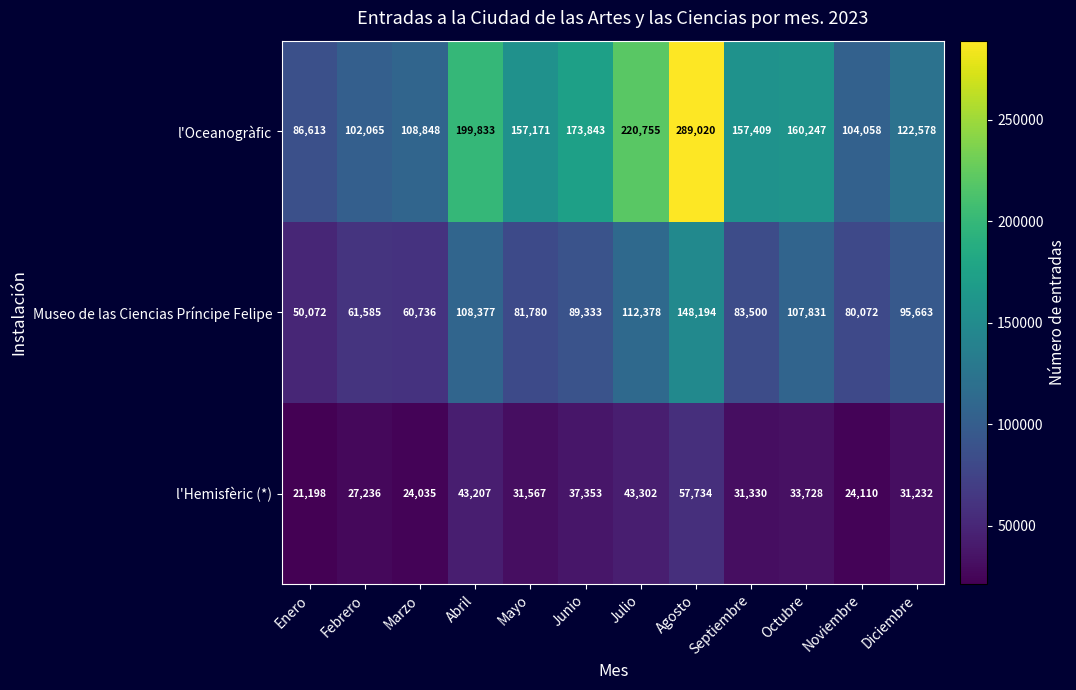

How many categories are shown in the chart?

12